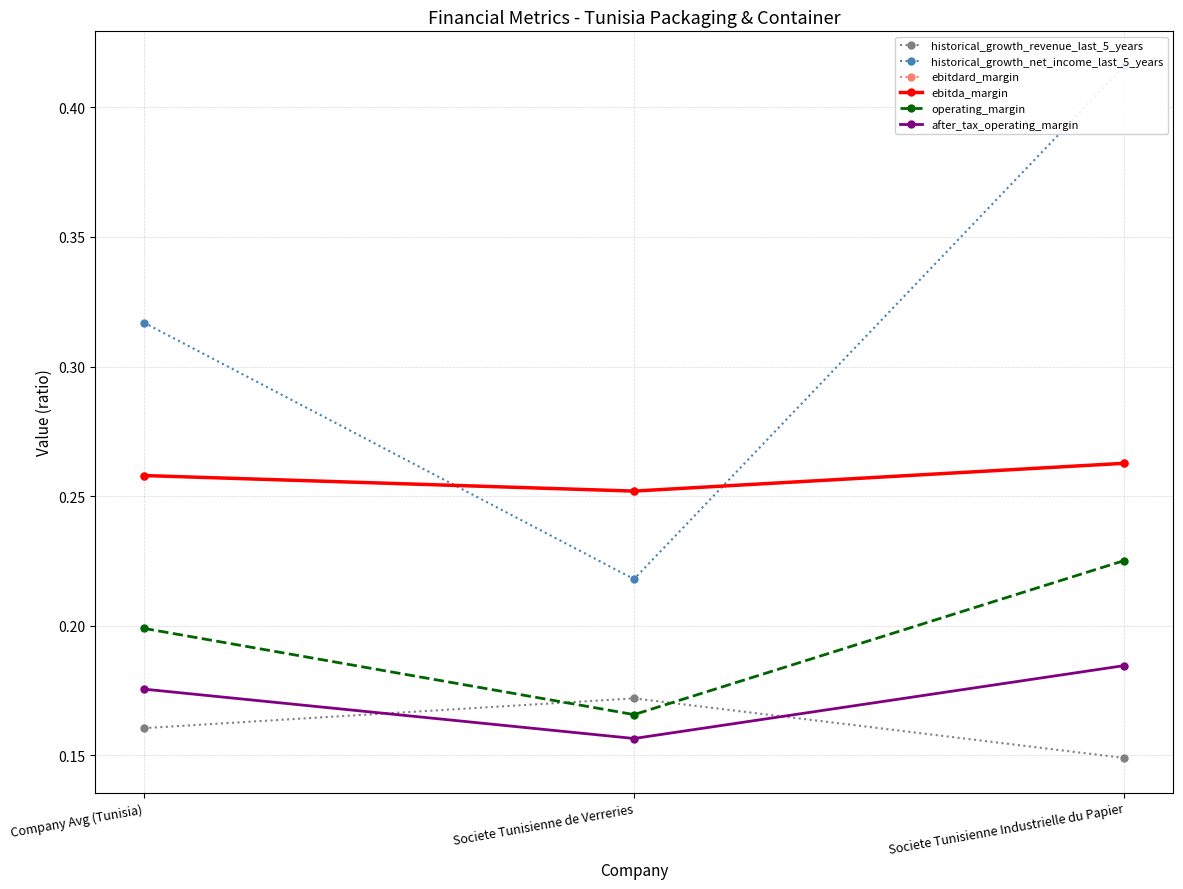

Is it true that historical_growth_net_income_last_5_years equals 0.2 at Societe Tunisienne de Verreries?

True